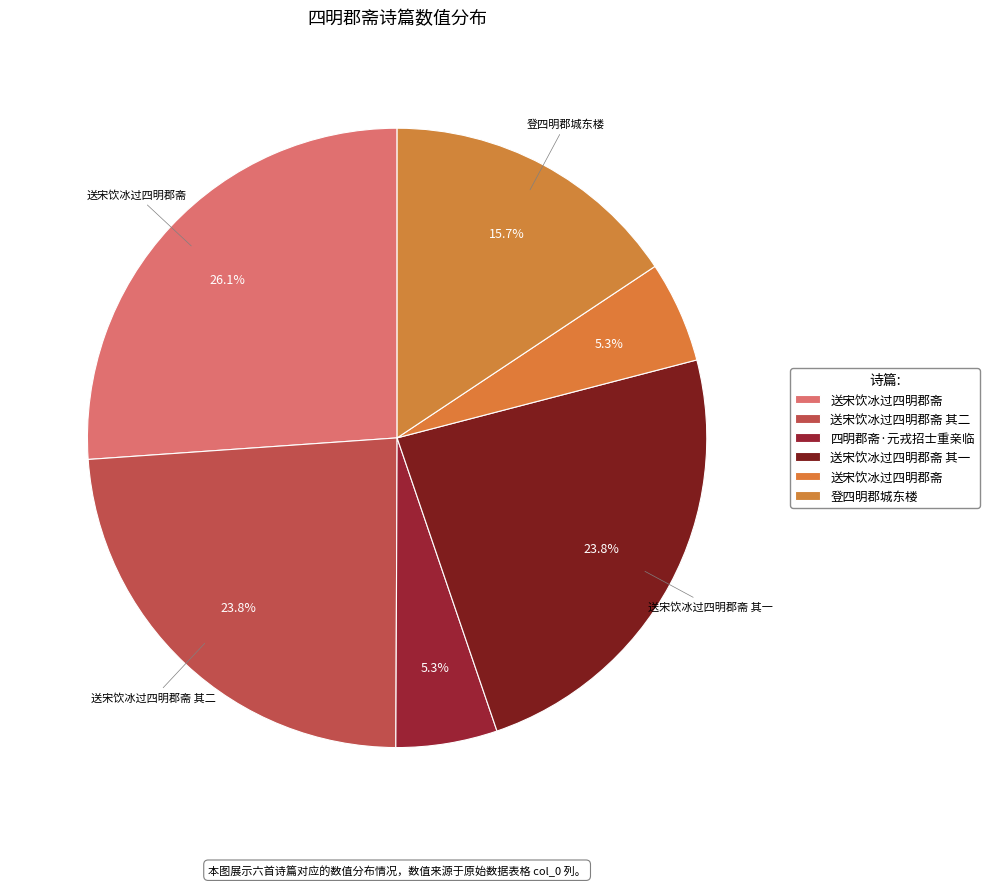

Which category has the biggest portion of the pie?

送宋饮冰过四明郡斋